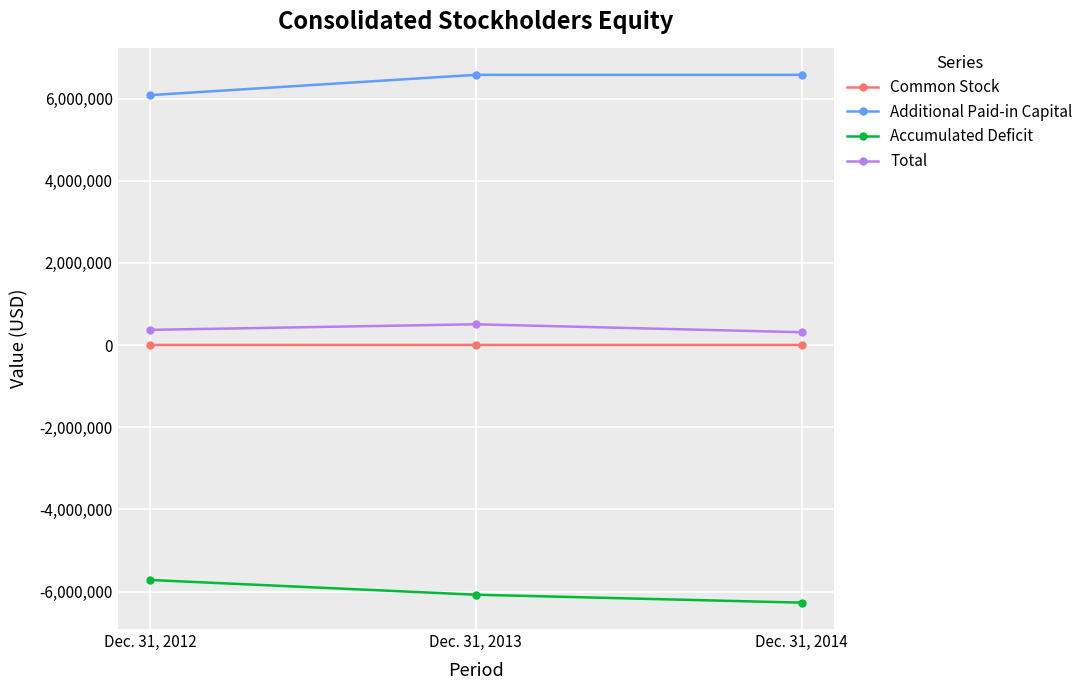

The value of Common Stock at Dec. 31, 2012 is 3500. True or false?

True